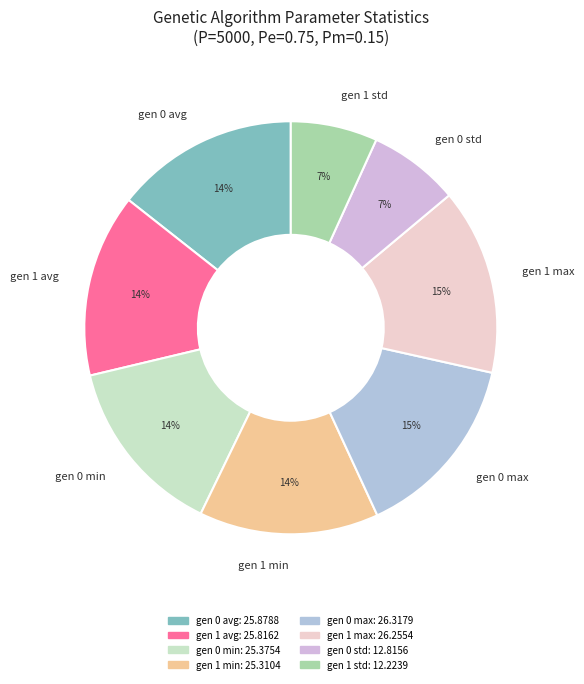

Is the sum of gen 1 min and gen 0 max greater than half?

No